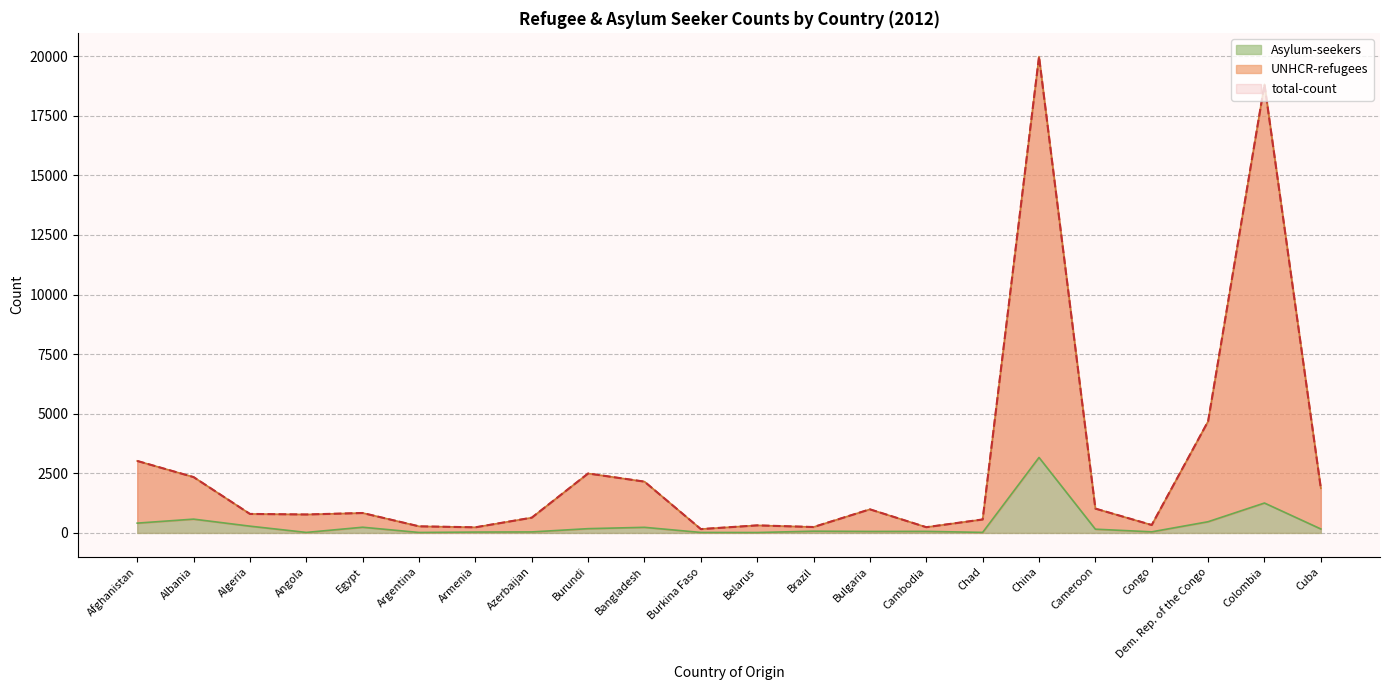

Which series changed the most between Congo and Dem. Rep. of the Congo?

UNHCR-refugees